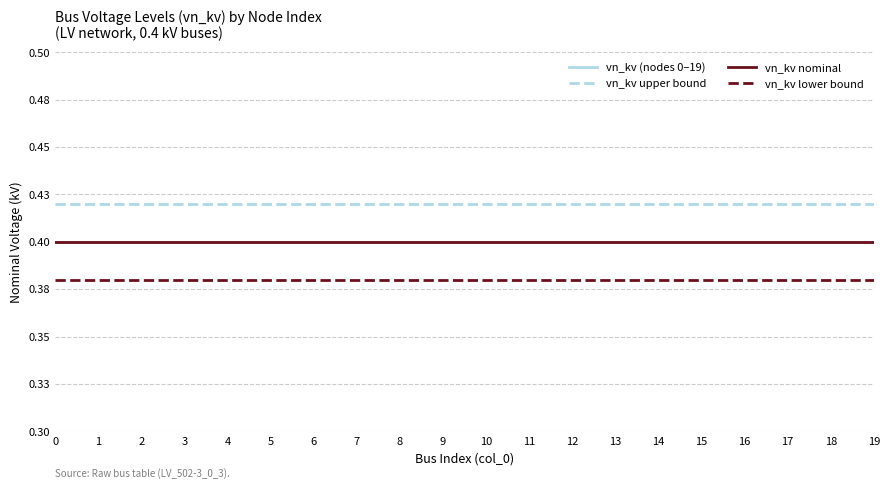

Reading left to right, what are all the values shown in this chart?

vn_kv (nodes 0–19): 0=0.4	1=0.4	2=0.4	3=0.4	4=0.4	5=0.4	6=0.4	7=0.4	8=0.4	9=0.4	10=0.4	11=0.4	12=0.4	13=0.4	14=0.4	15=0.4	16=0.4	17=0.4	18=0.4	19=0.4
vn_kv upper bound: 0=0.4	1=0.4	2=0.4	3=0.4	4=0.4	5=0.4	6=0.4	7=0.4	8=0.4	9=0.4	10=0.4	11=0.4	12=0.4	13=0.4	14=0.4	15=0.4	16=0.4	17=0.4	18=0.4	19=0.4
vn_kv nominal: 0=0.4	1=0.4	2=0.4	3=0.4	4=0.4	5=0.4	6=0.4	7=0.4	8=0.4	9=0.4	10=0.4	11=0.4	12=0.4	13=0.4	14=0.4	15=0.4	16=0.4	17=0.4	18=0.4	19=0.4
vn_kv lower bound: 0=0.4	1=0.4	2=0.4	3=0.4	4=0.4	5=0.4	6=0.4	7=0.4	8=0.4	9=0.4	10=0.4	11=0.4	12=0.4	13=0.4	14=0.4	15=0.4	16=0.4	17=0.4	18=0.4	19=0.4